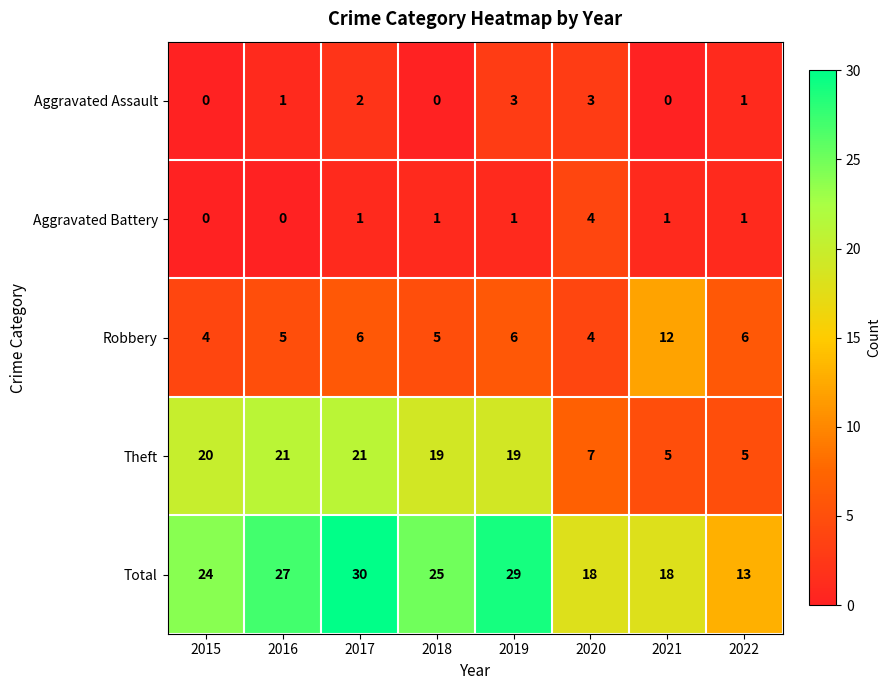

Which series has the largest total across all categories?

Total